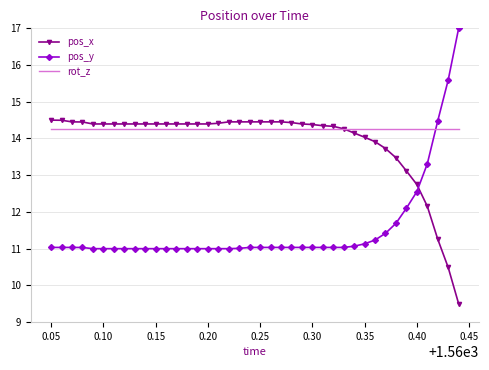

Which series has the largest range (max minus min)?

pos_y